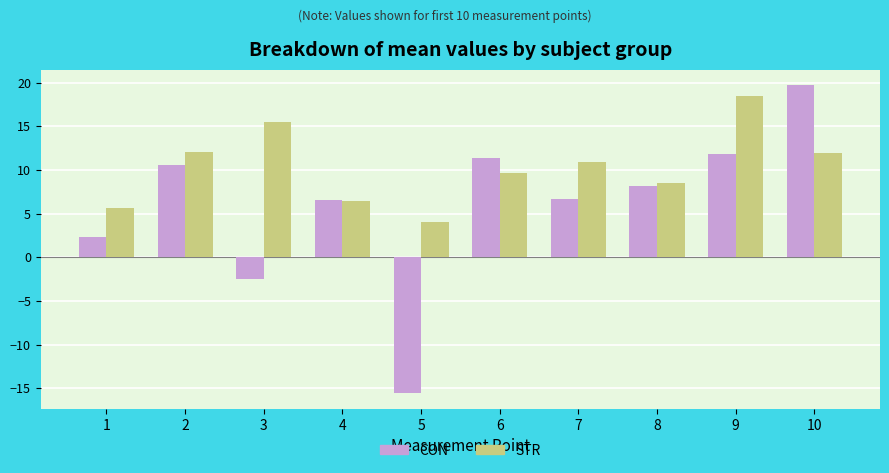

What are all the series names shown in the legend?

CON, STR